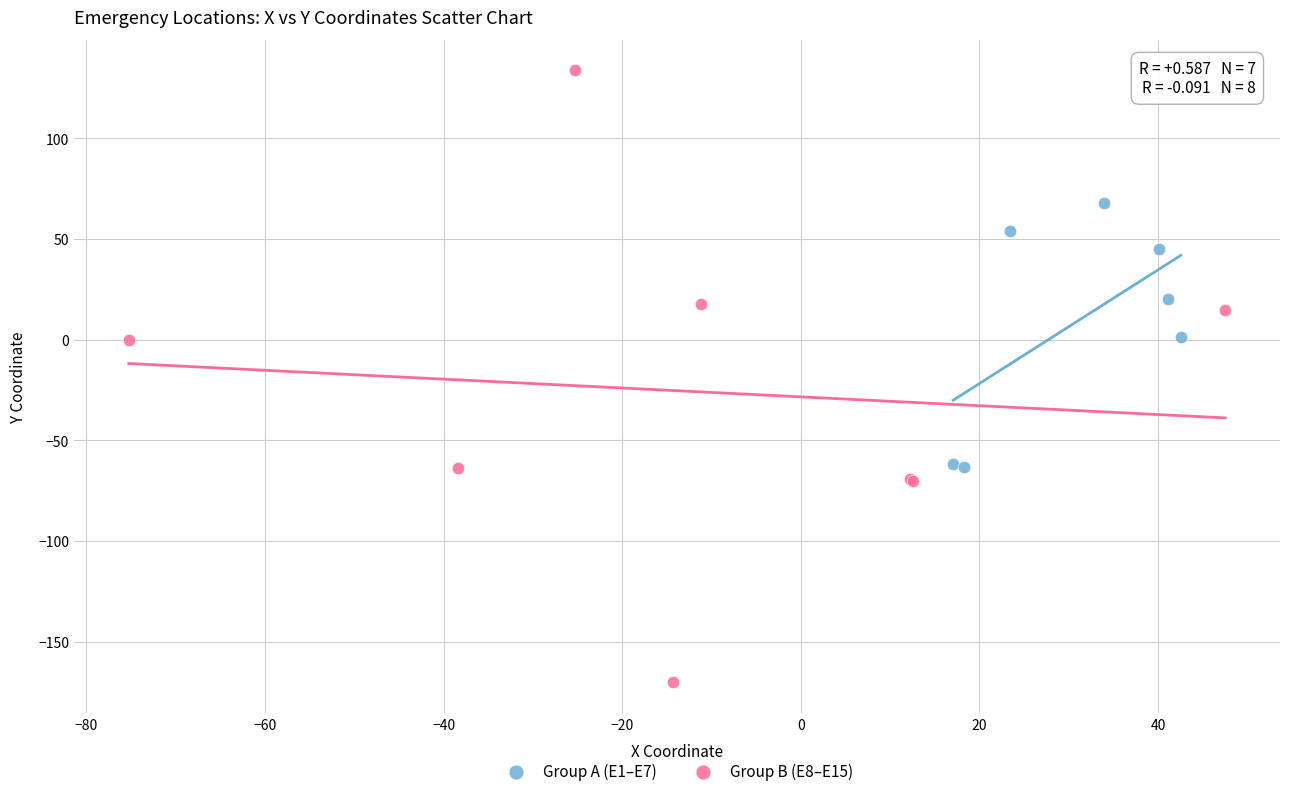

Which series reaches the maximum Y coordinate?

Group B (E8–E15)